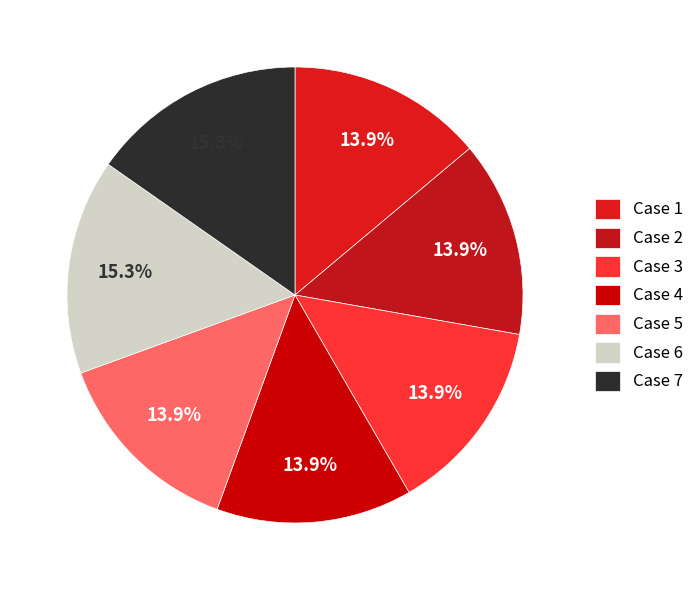

To the nearest percent, what is the difference between the largest and smallest slice percentages?

1%